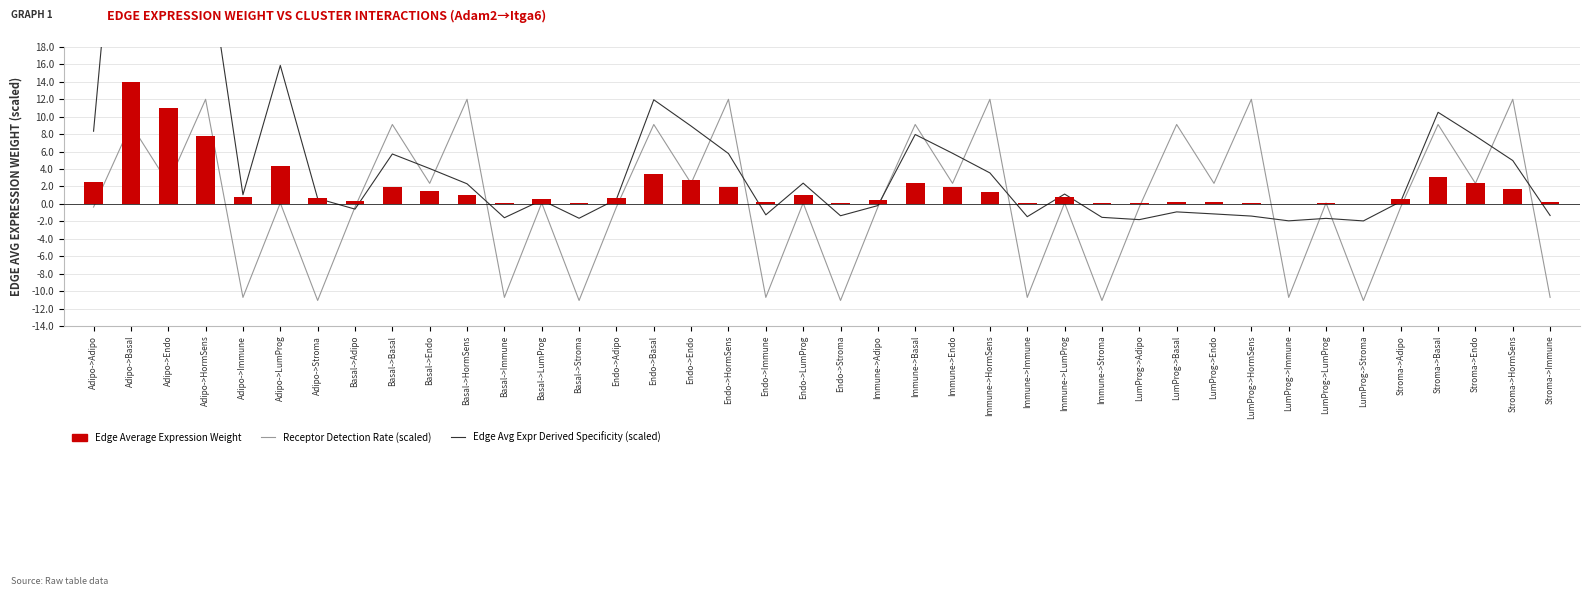

Count the number of data series in this chart.

3